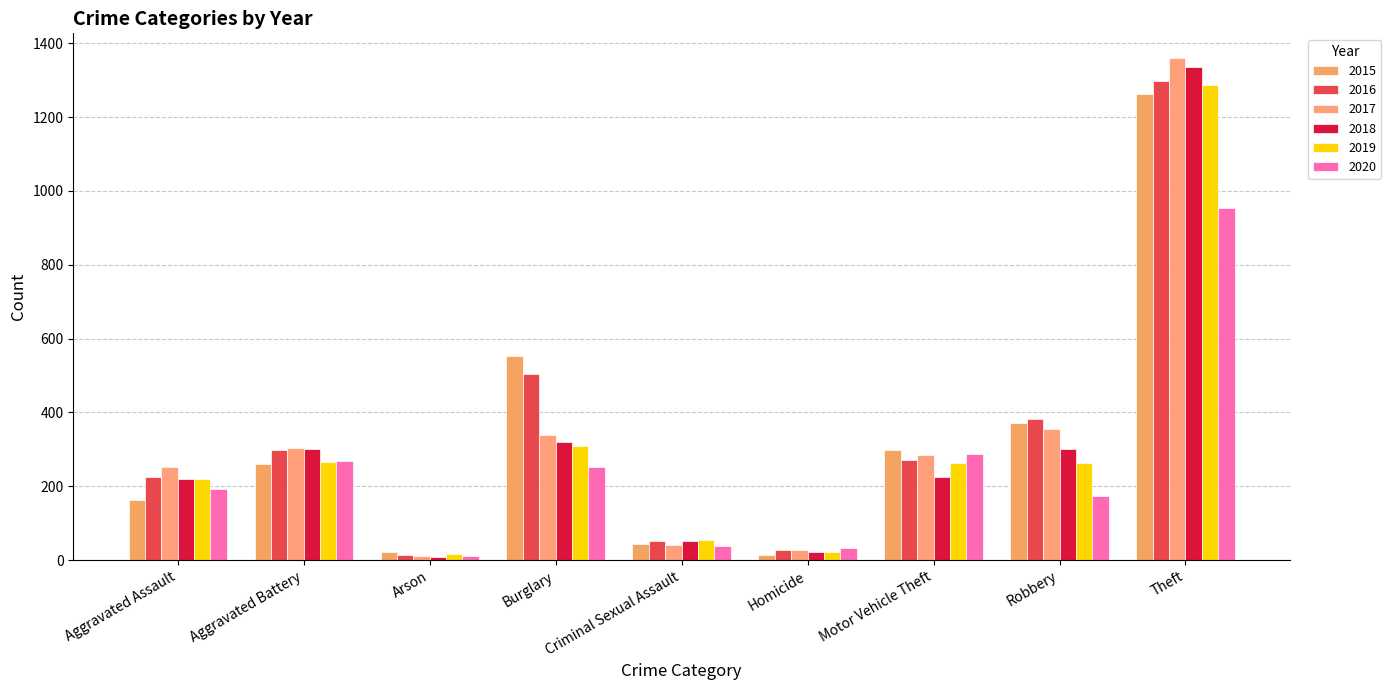

What value does the 2015 series have at Robbery, to the nearest 50?

350